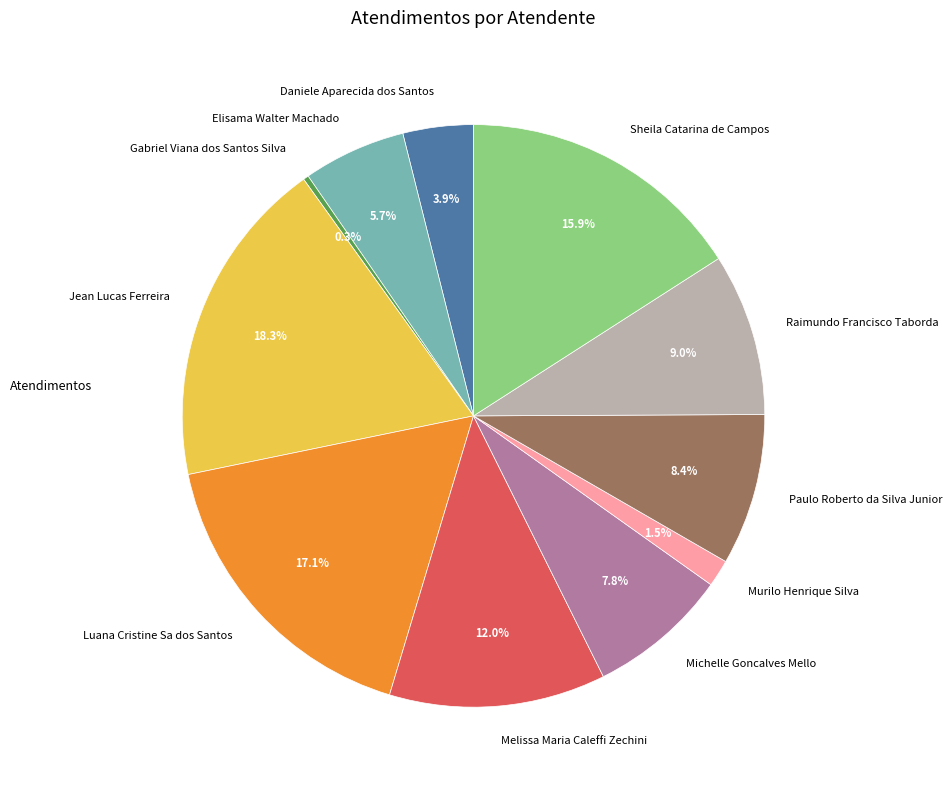

What is the ratio of the value at Murilo Henrique Silva to the value at Melissa Maria Caleffi Zechini?

0.1